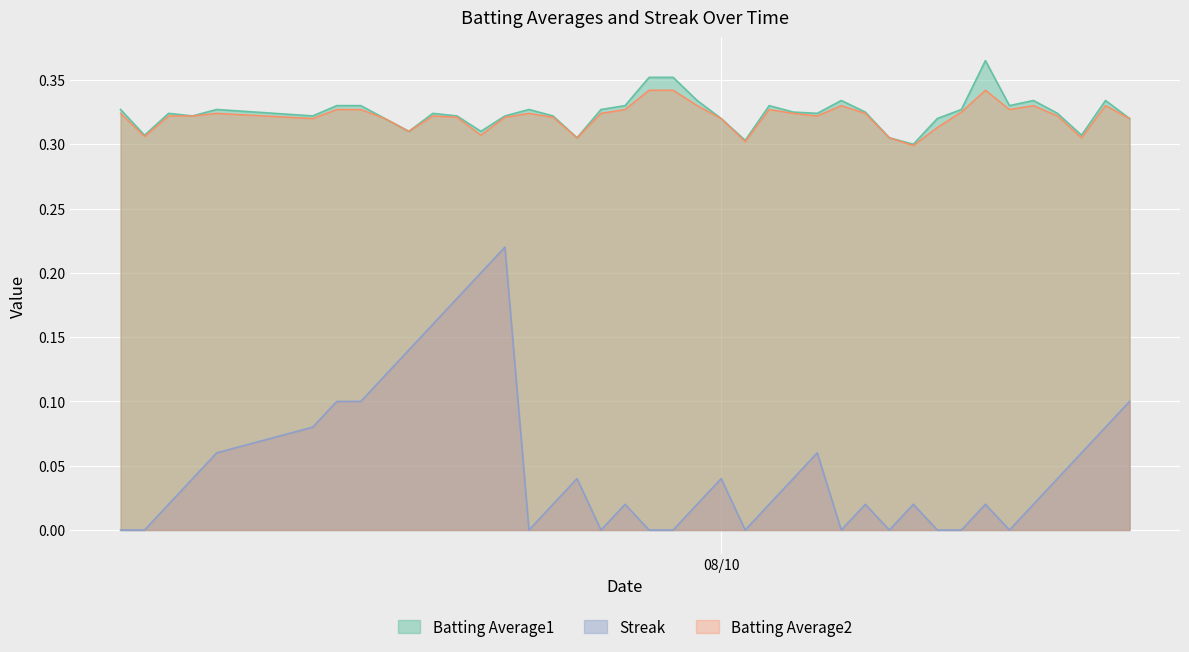

True or false: Streak and Batting Average1 cross at least once.

False